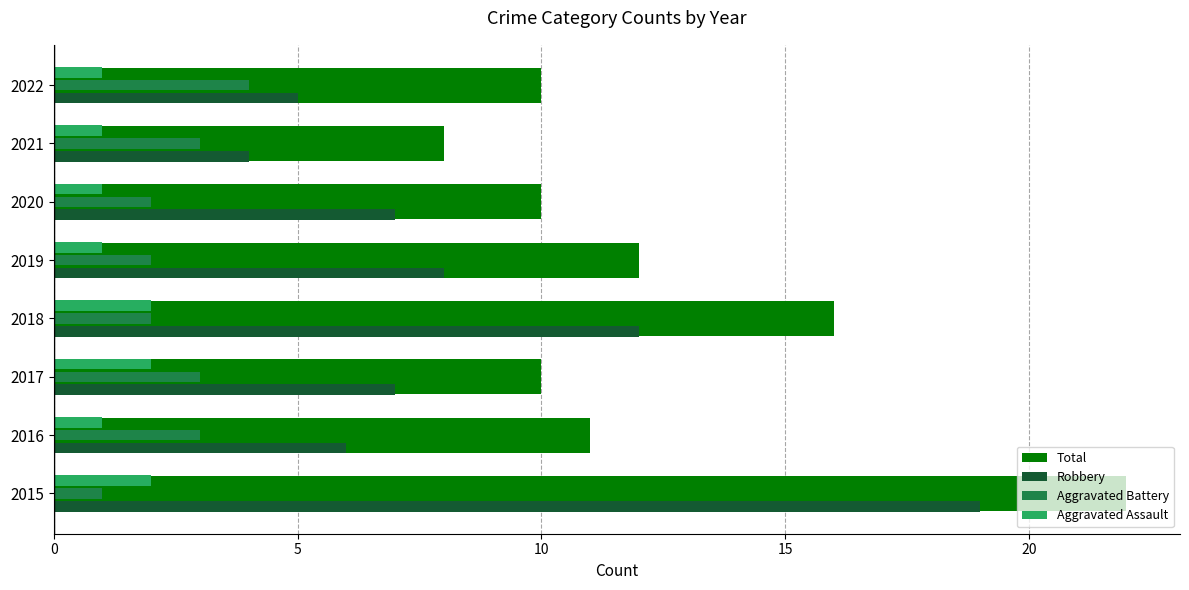

What is the greatest value displayed?

22